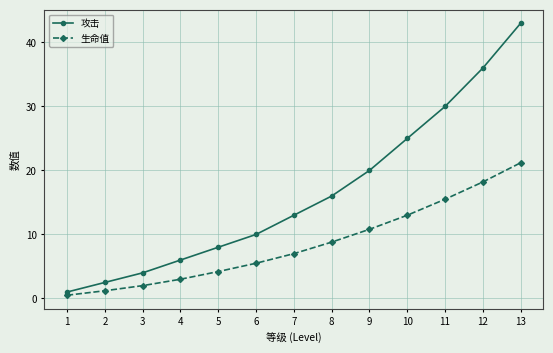

What is the greatest value displayed?

43.0